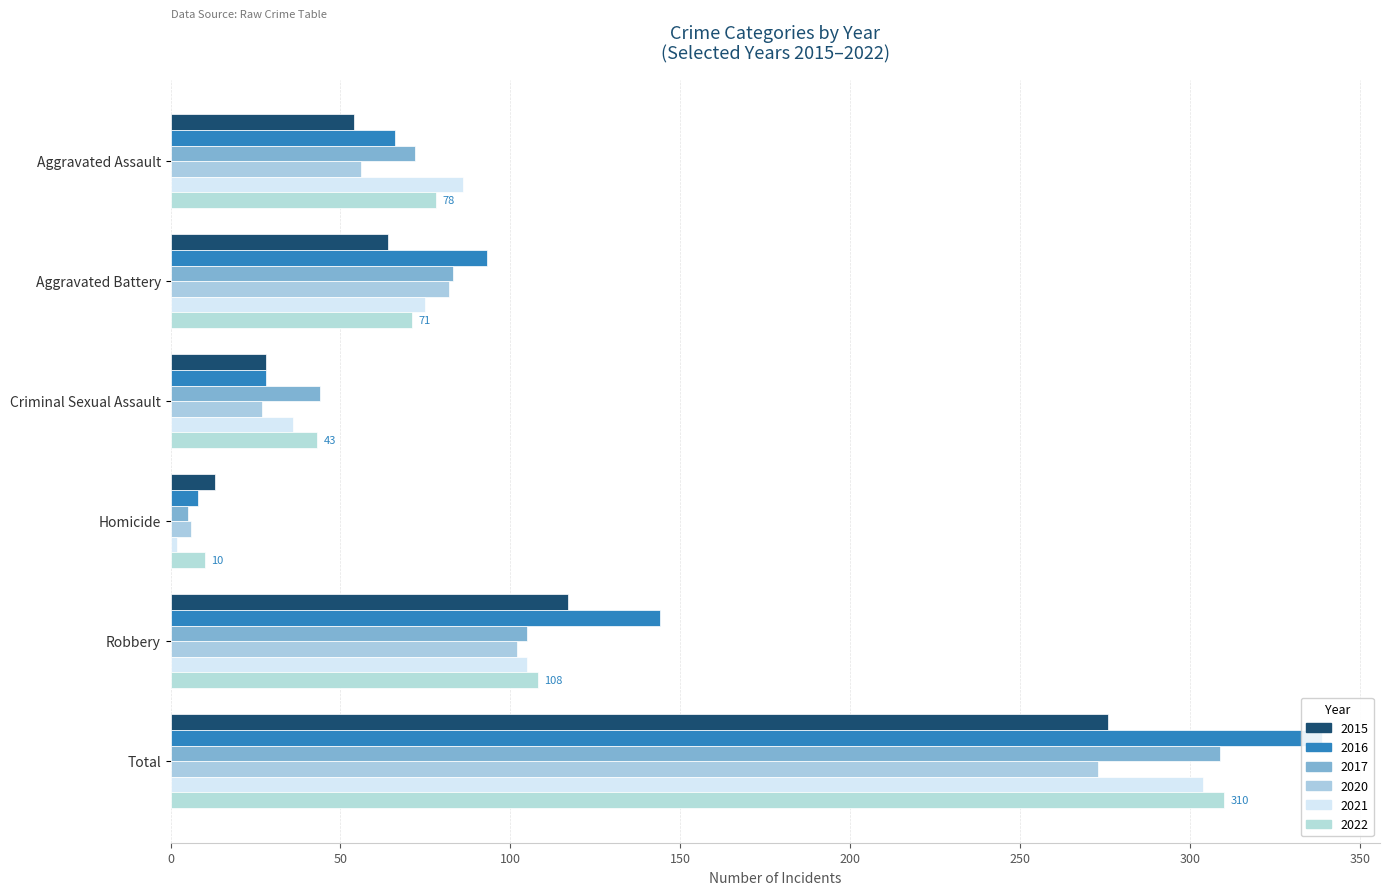

Which label corresponds to the smallest value in the chart?

Homicide